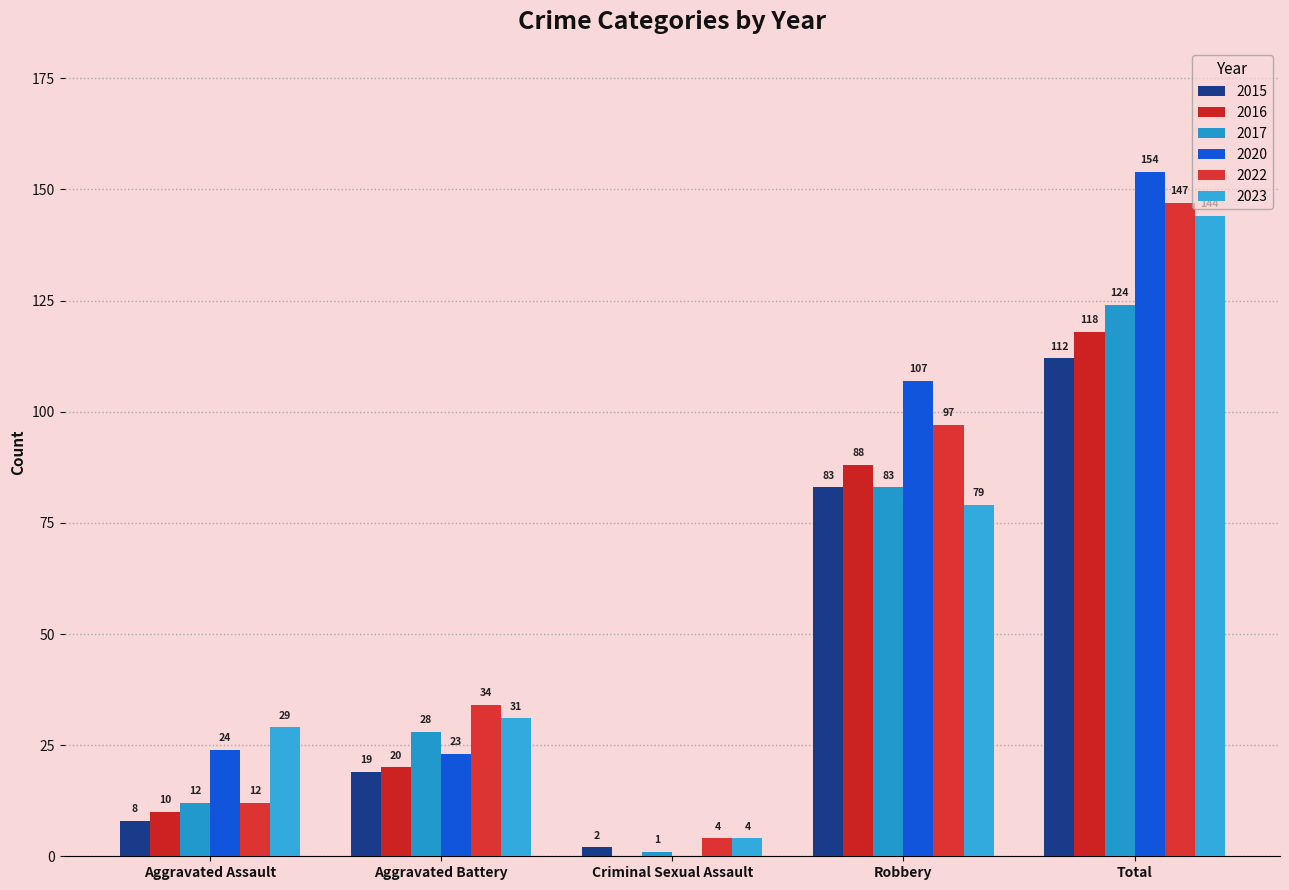

The value of 2022 at Criminal Sexual Assault is 4. True or false?

True